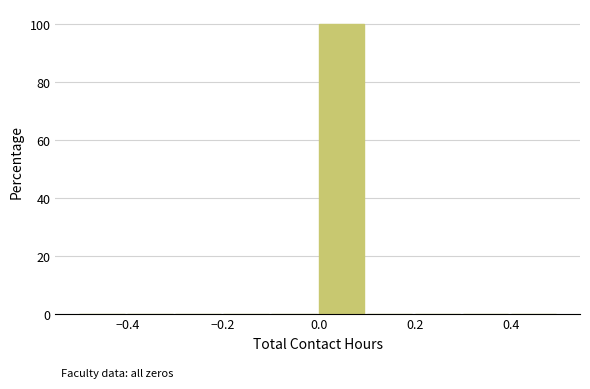

Which range on the x-axis has the tallest bar?

0.0 to 0.1